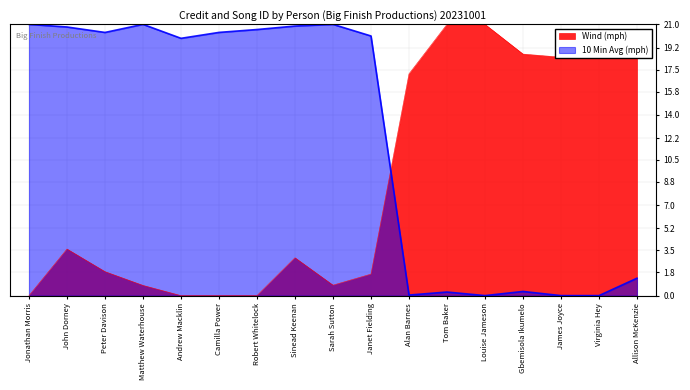

True or false: 10 Min Avg (mph) has a value of 32.0 at Camilla Power.

False